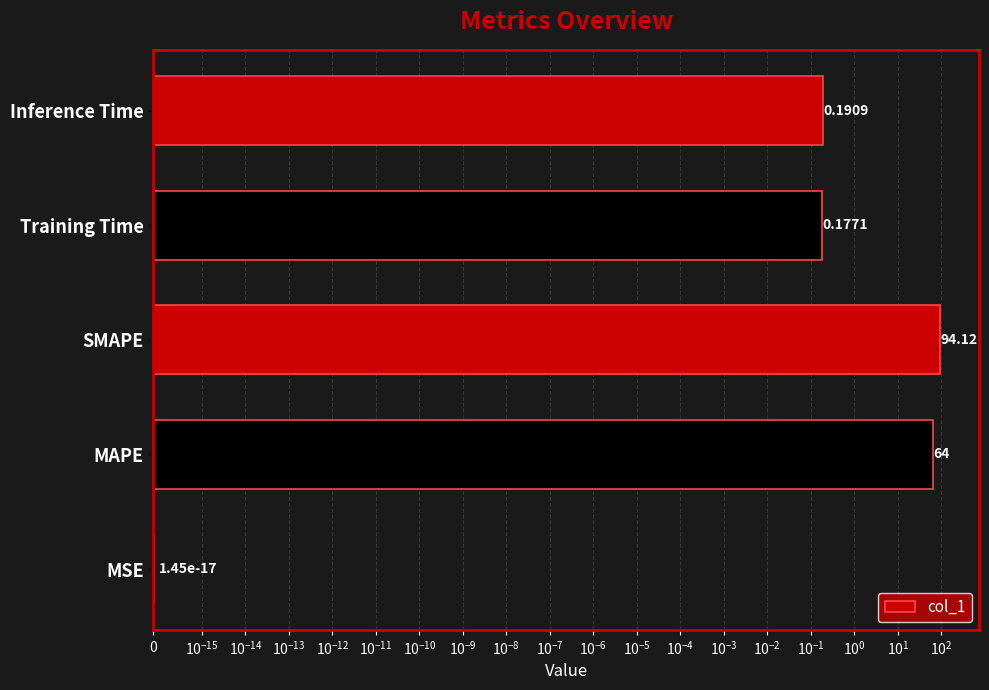

How many bars are there in total?

5